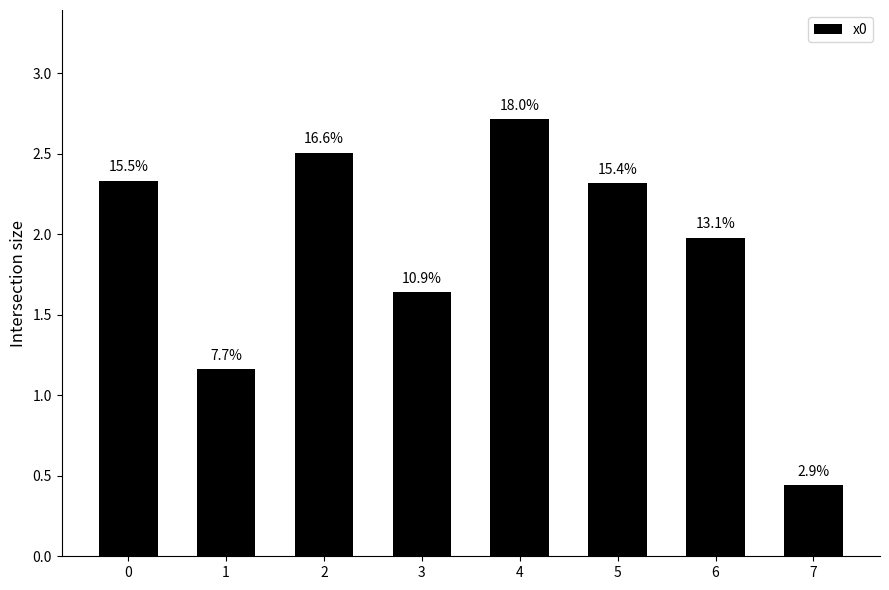

What is the value of the 2nd bar from the left?

1.2